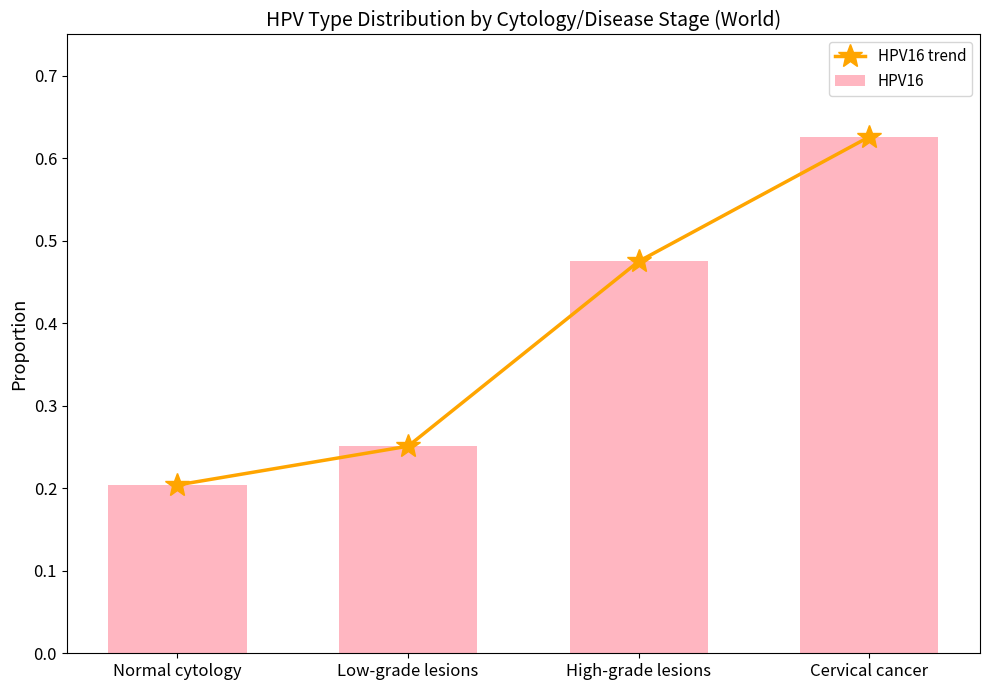

The HPV16 trend series shows 0.6 at Cervical cancer. True or false?

True